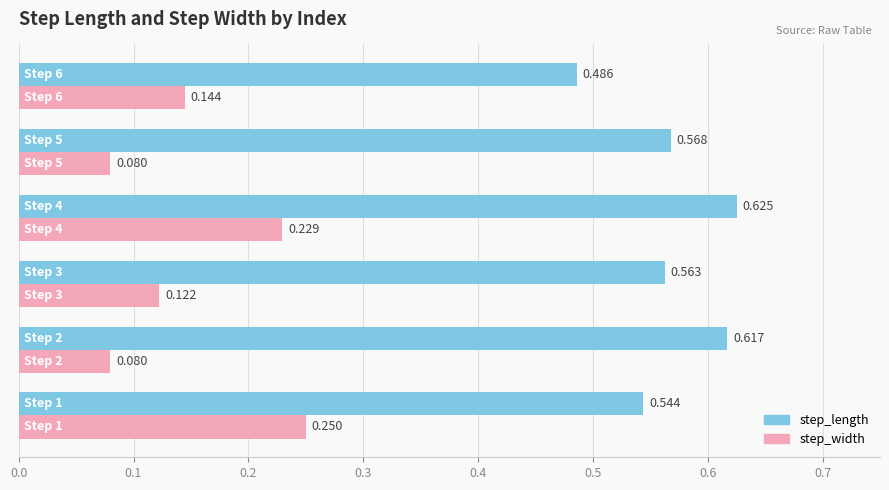

List the series in order of their peak value, highest first.

step_length, step_width